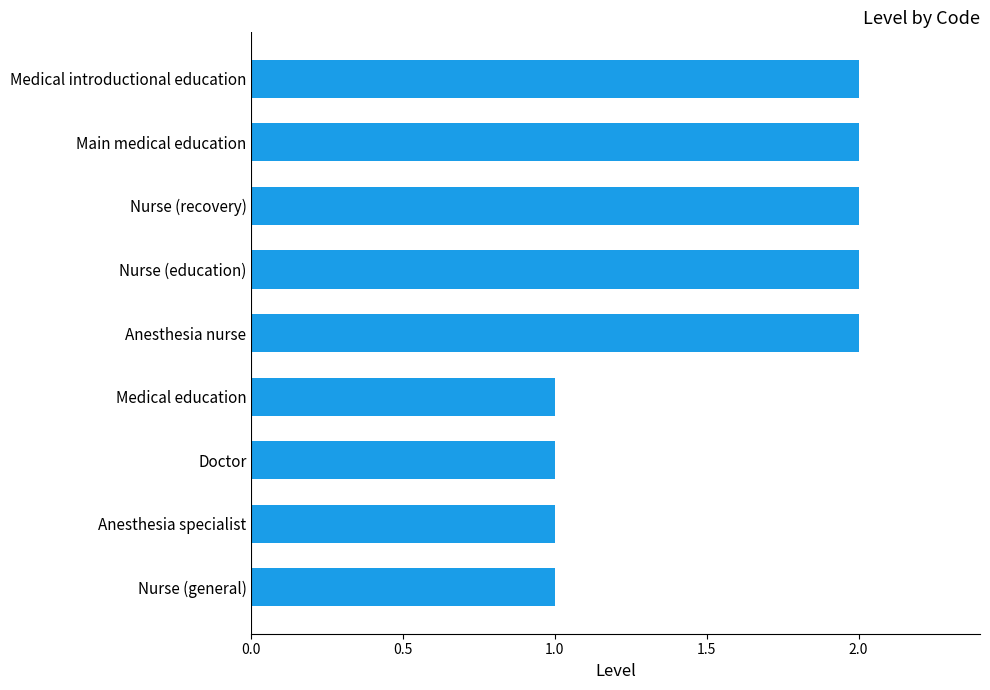

Count the number of categories in the chart.

9